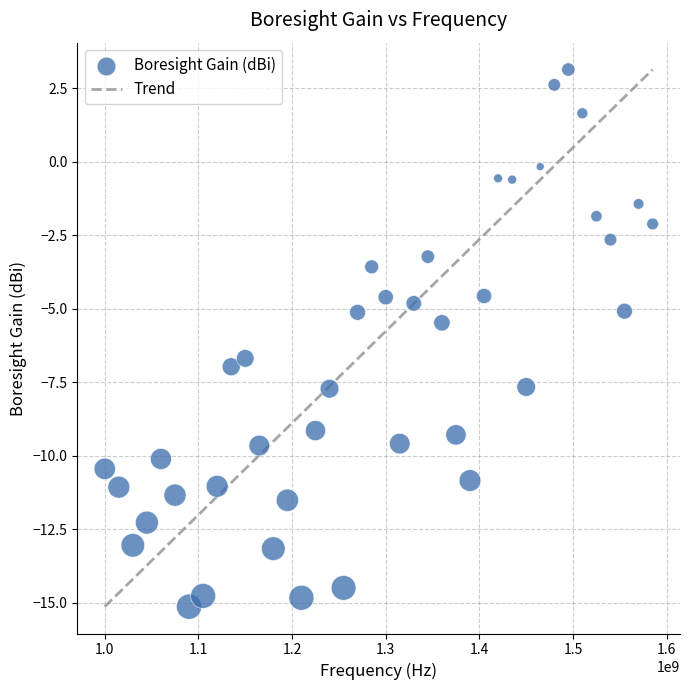

What is the range of Y values (max minus min)?

18.3